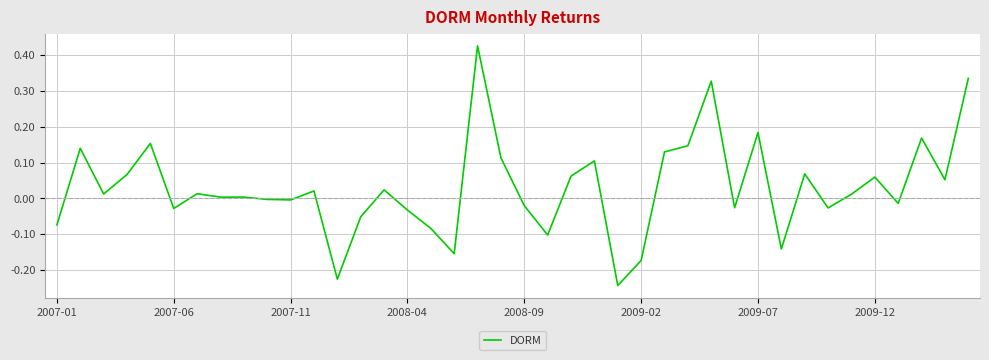

What is the sum of all values?

1.2